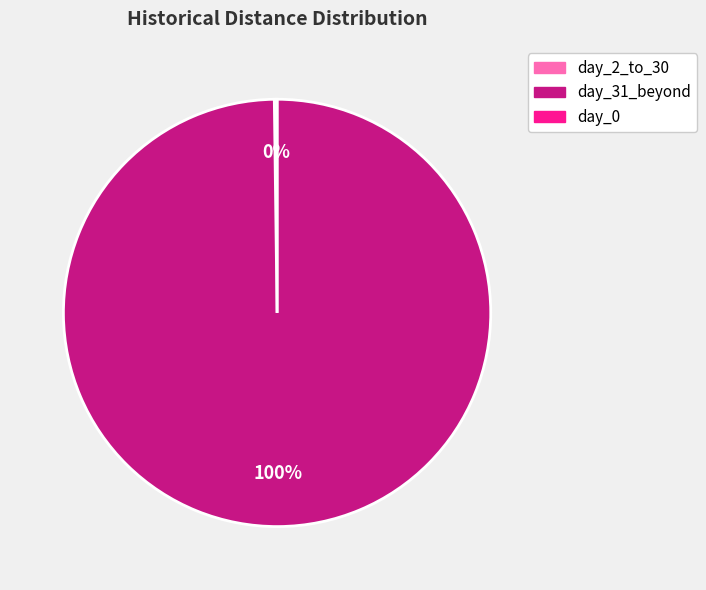

Does any single category account for the majority?

Yes